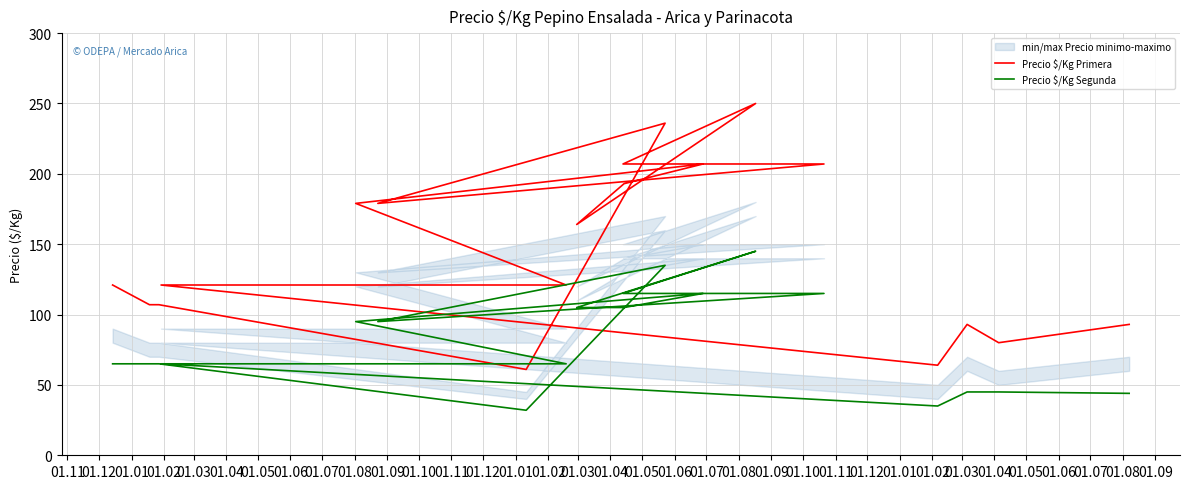

How many data points in Precio $/Kg Primera are less than 121?

7